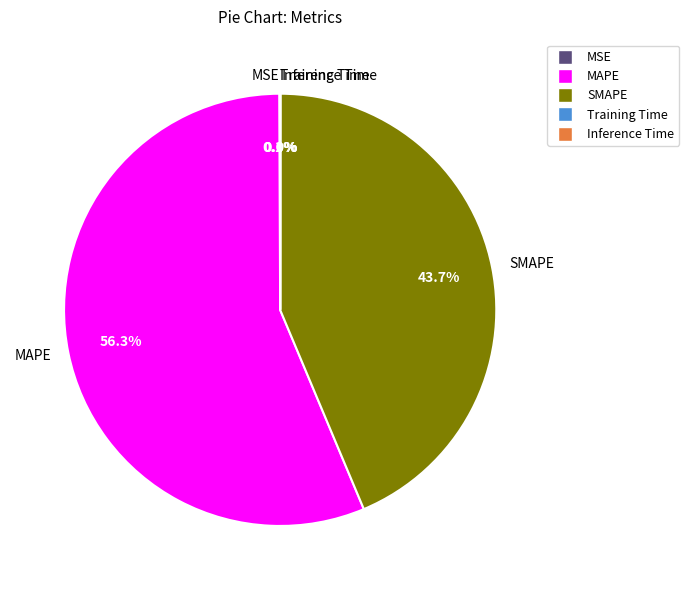

What is the largest slice in the pie chart?

MAPE